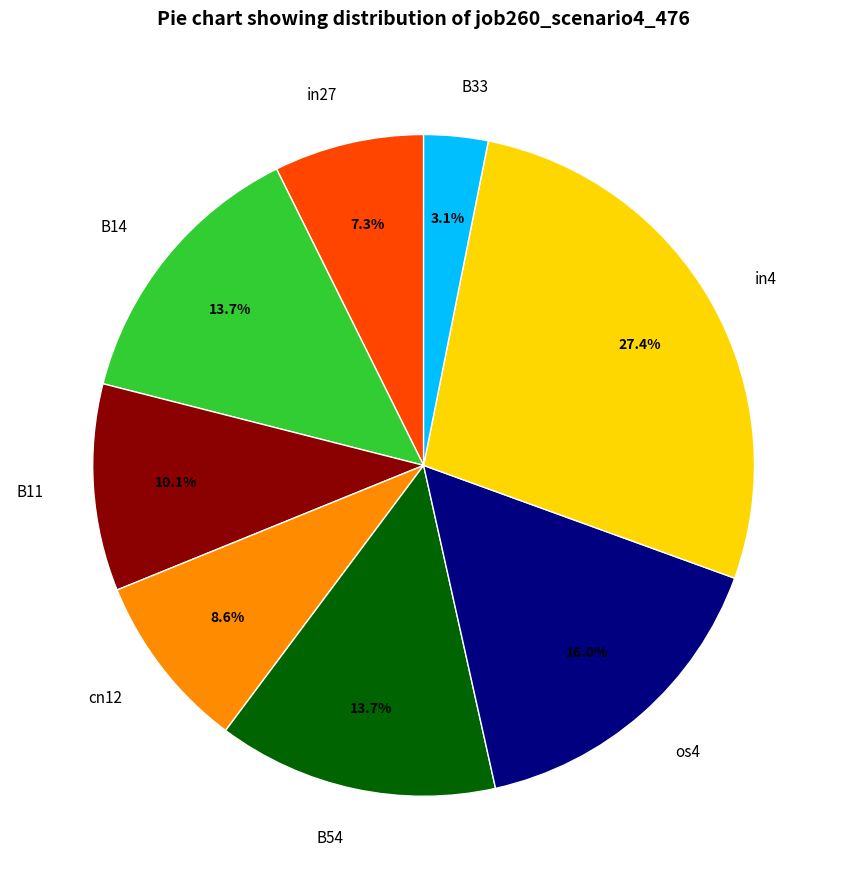

The cn12 slice represents 20% of the pie. True or false?

False